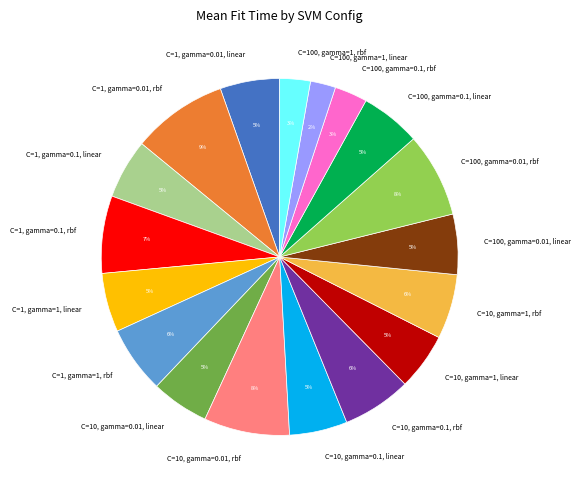

How many segments does this pie chart have?

18